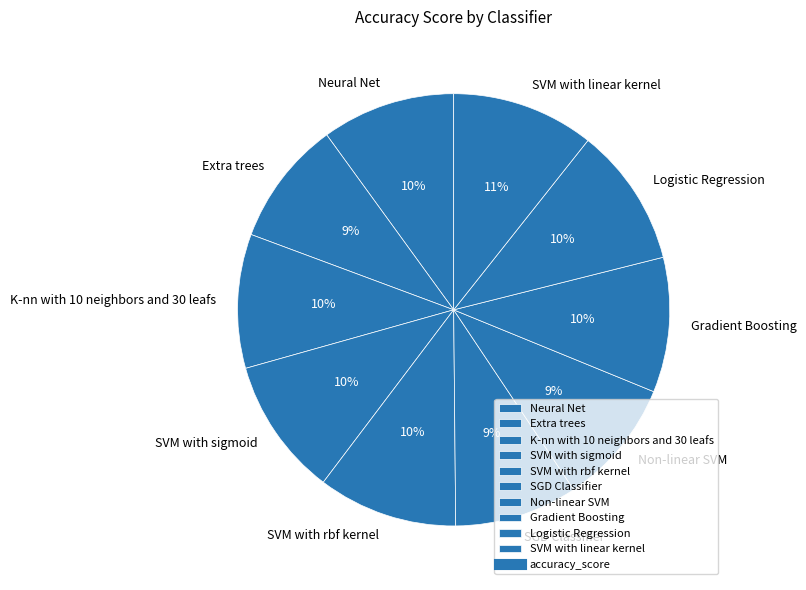

True or false: SVM with rbf kernel accounts for 1% of the total.

False